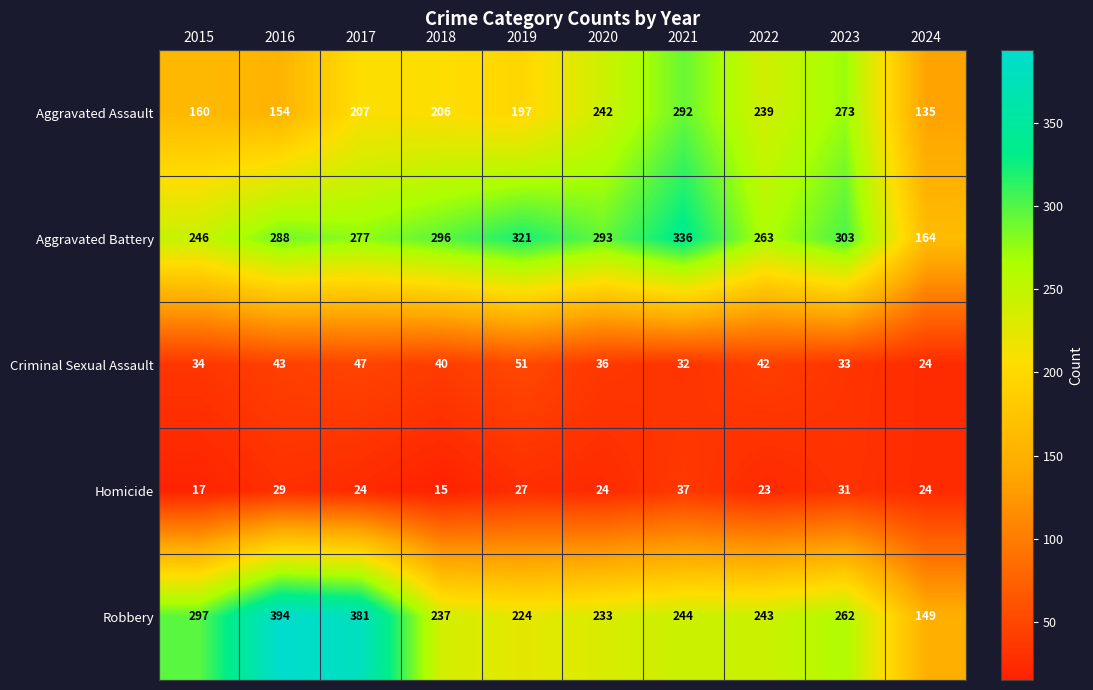

What is the difference between the maximum and minimum values in the Aggravated Assault series?

157